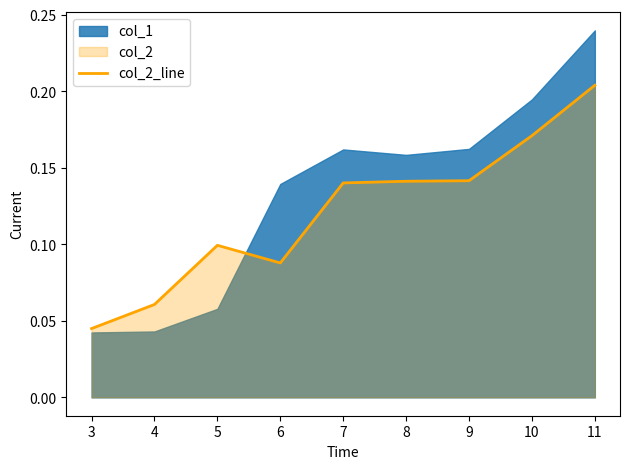

At which label is col_2_line closest to 0?

3